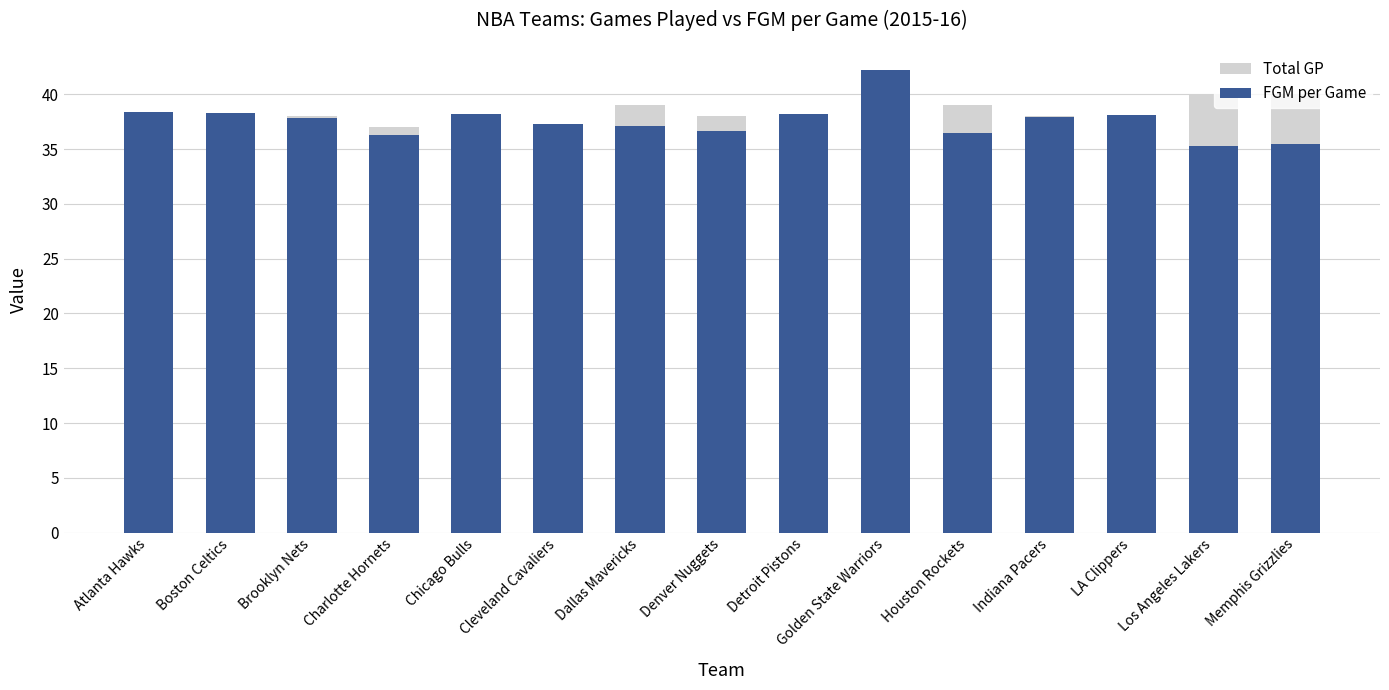

Between Chicago Bulls and Charlotte Hornets, which is larger?

Charlotte Hornets